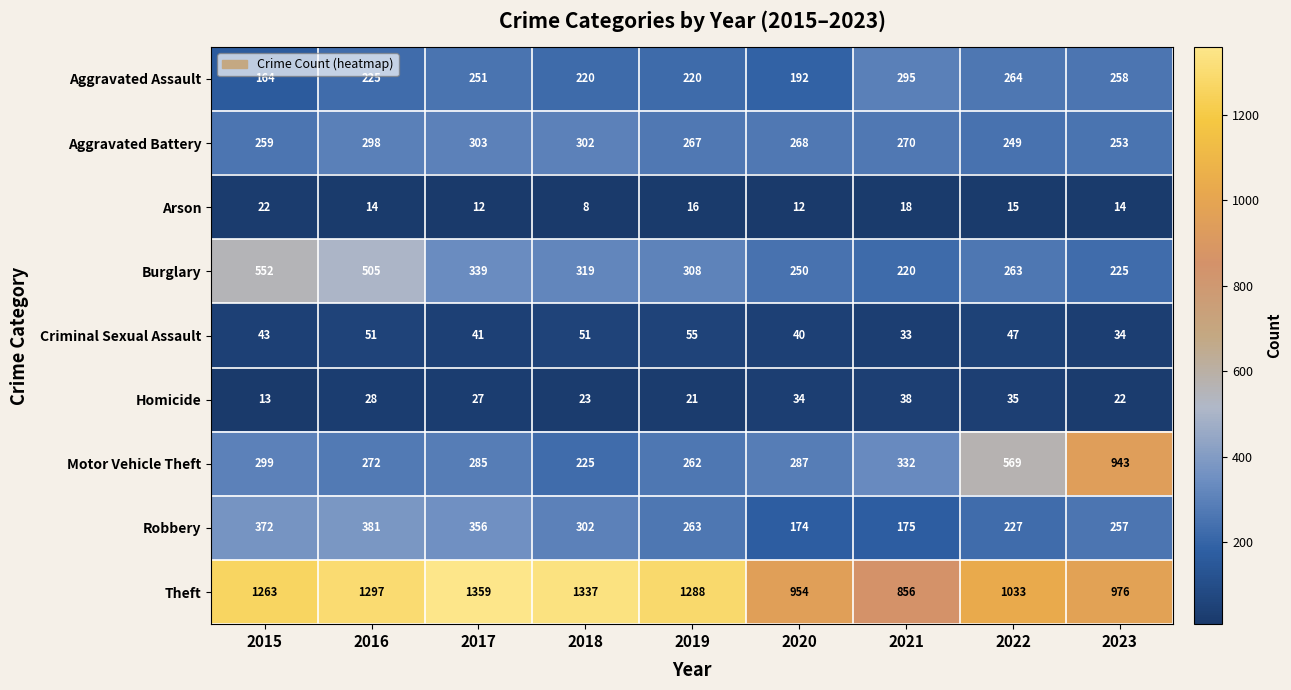

What is the difference between the second highest and minimum values in the Arson series?

10